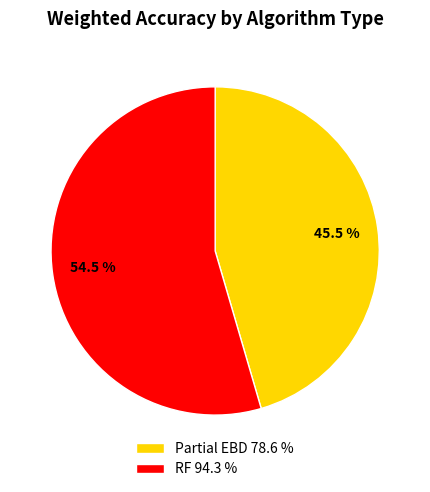

Combined, what portion of the pie is Partial EBD 78.6 % and RF 94.3 %?

100.0%